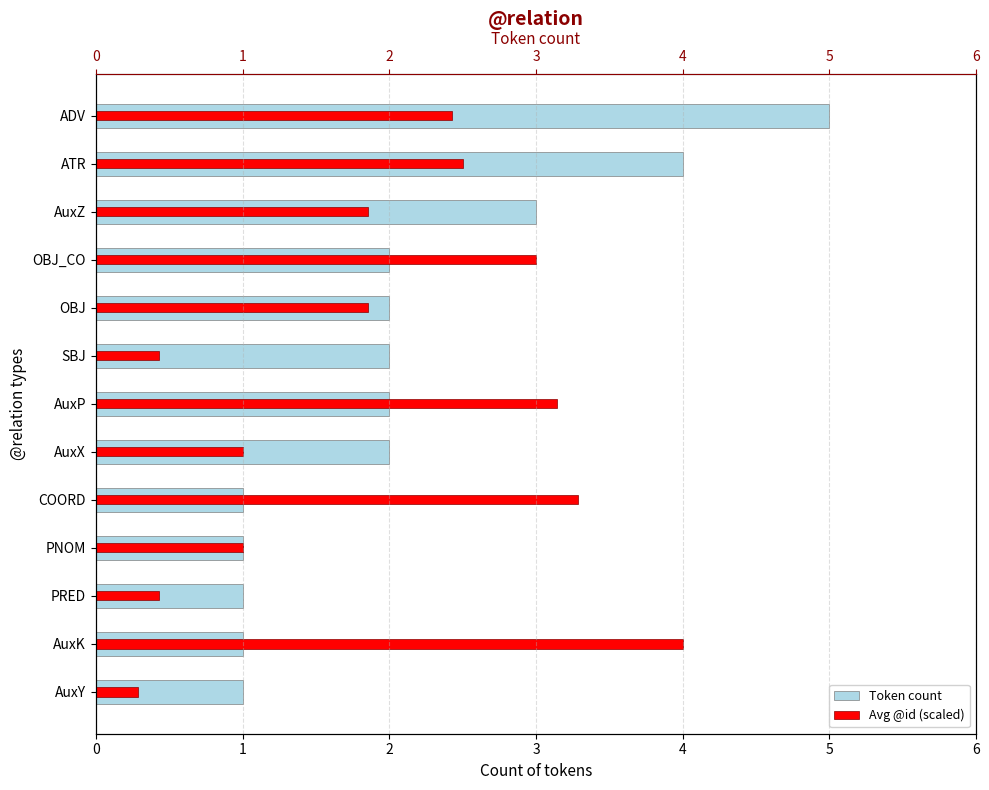

List the labels in order of Avg @id (scaled) value, largest first.

AuxK, COORD, AuxP, OBJ_CO, ATR, ADV, OBJ, AuxZ, PNOM, AuxX, PRED, SBJ, AuxY